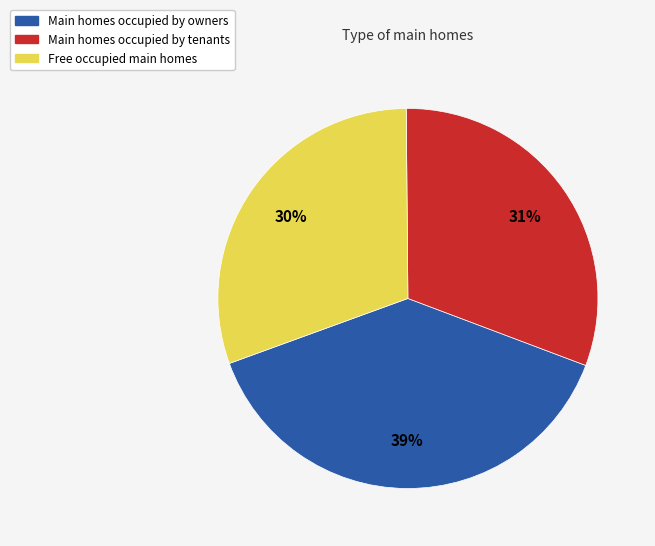

Count the number of slices in the pie.

3